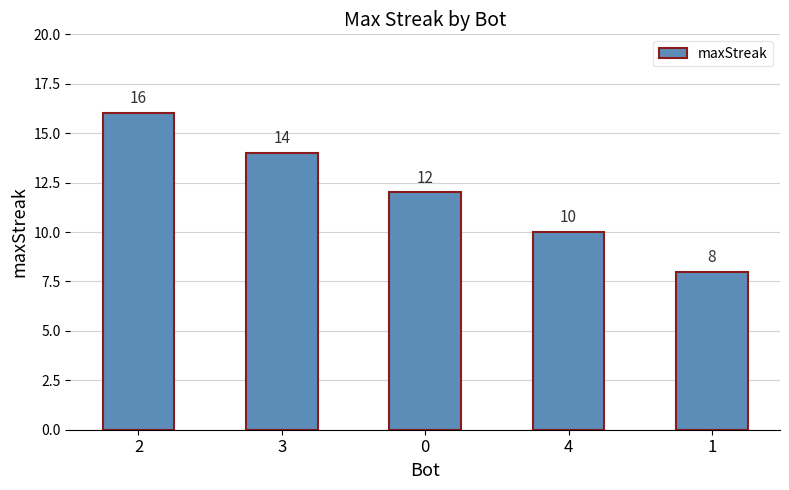

What is the label of the 4th bar from the left?

4